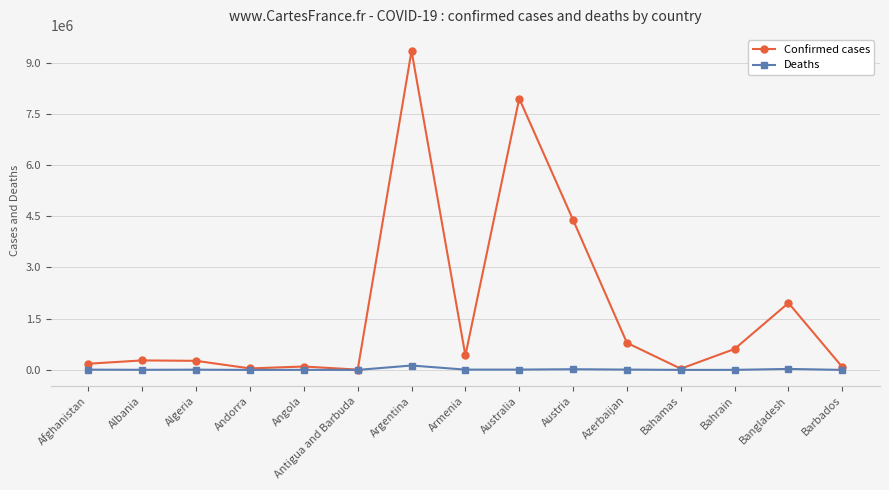

At which category is the sum across all series the highest?

Argentina